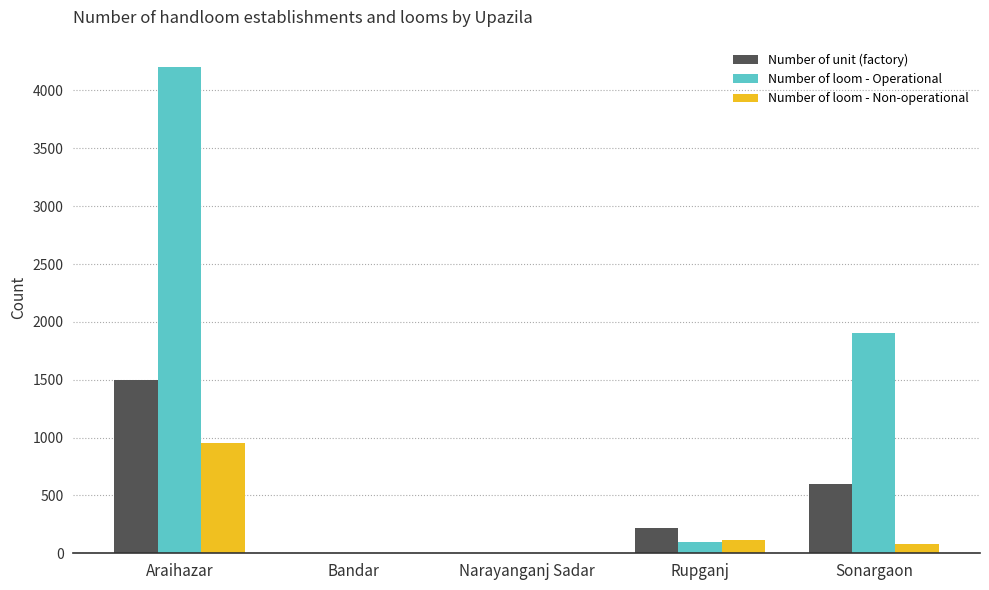

Count the number of data series in this chart.

3